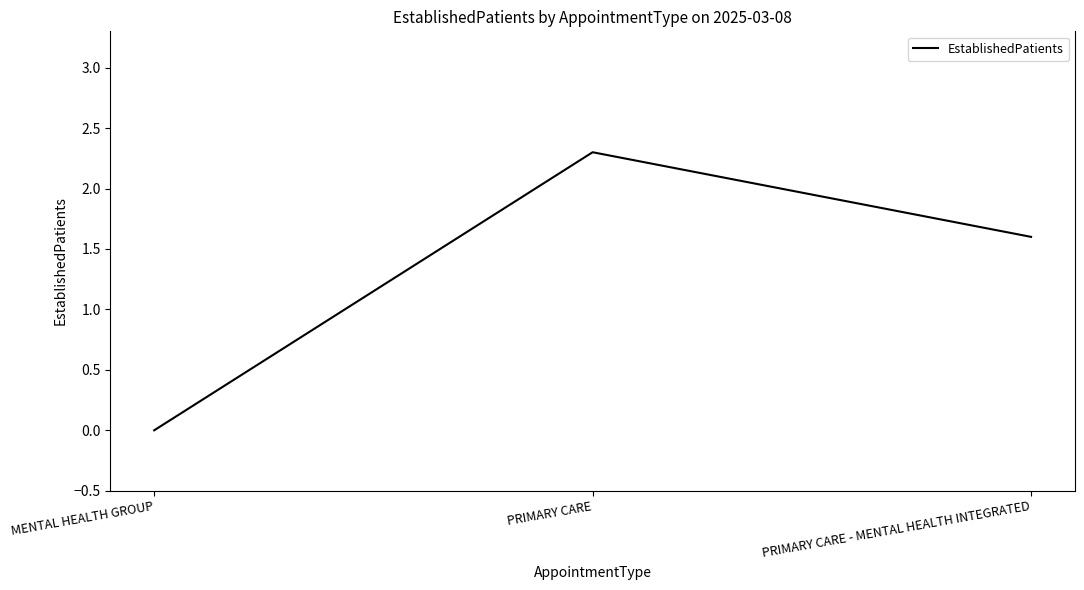

Is it true that the value at PRIMARY CARE - MENTAL HEALTH INTEGRATED is 1.6?

True